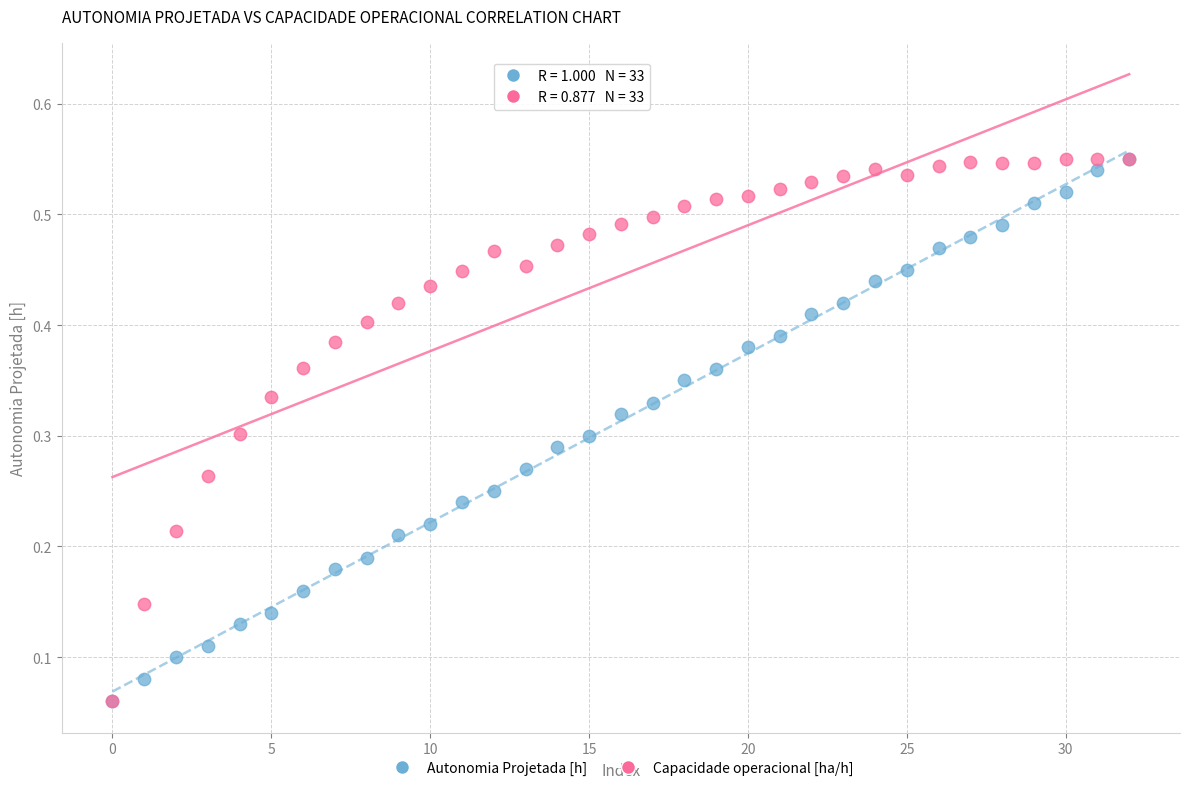

What are all the series names shown in the legend?

Autonomia Projetada [h], Capacidade operacional [ha/h]